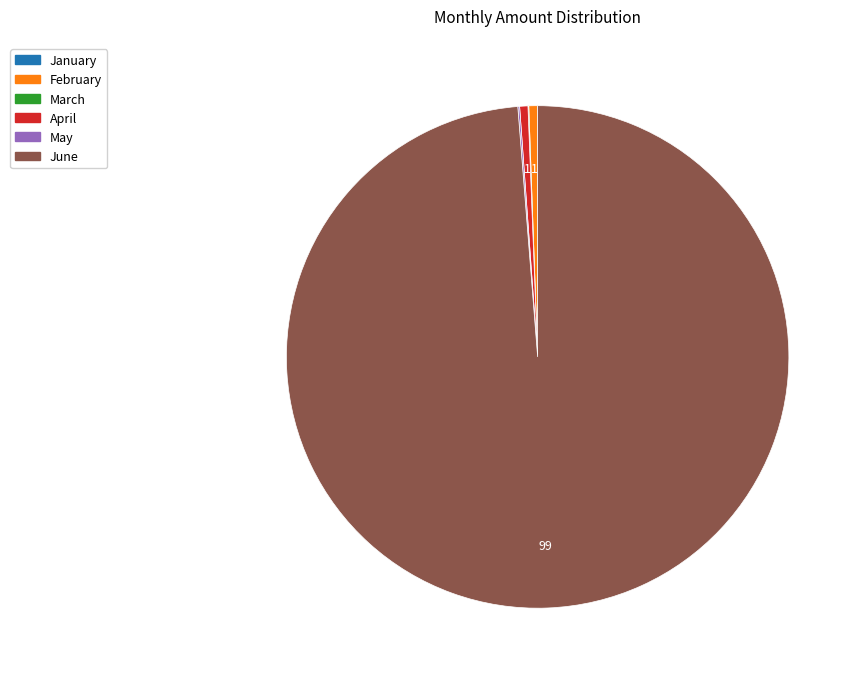

Combined, do June and April account for over 50%?

Yes